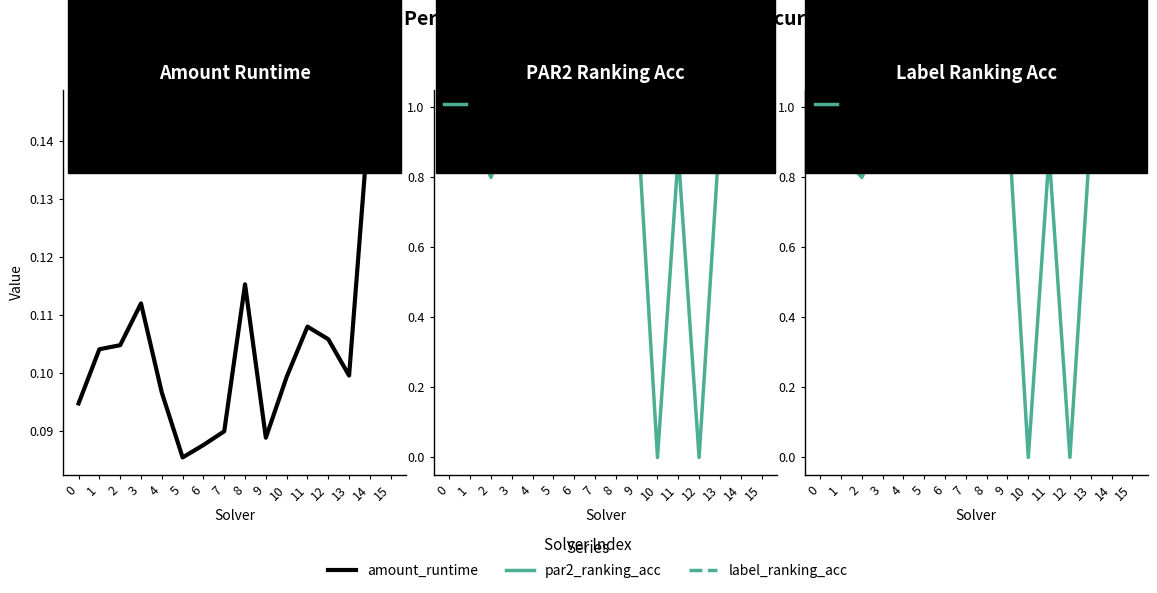

Which label corresponds to the smallest value in the chart?

10